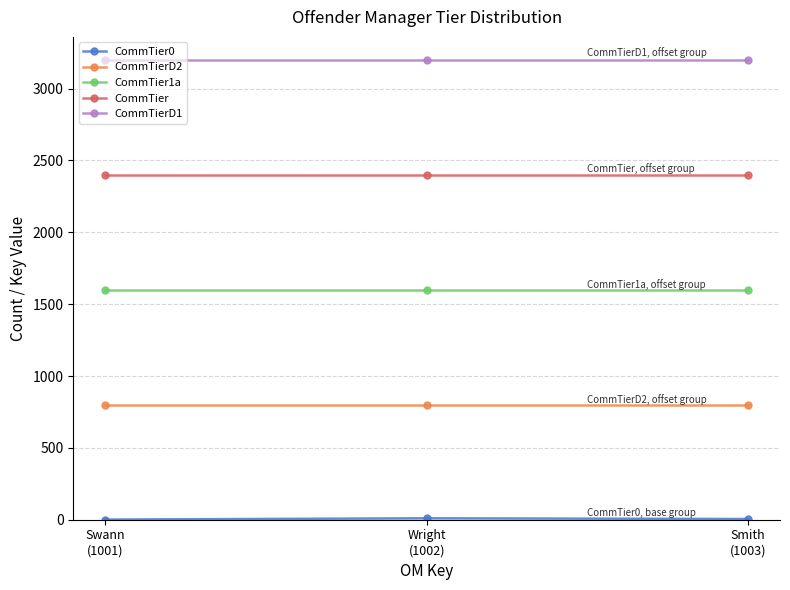

At how many categories does at least one series exceed 133?

3